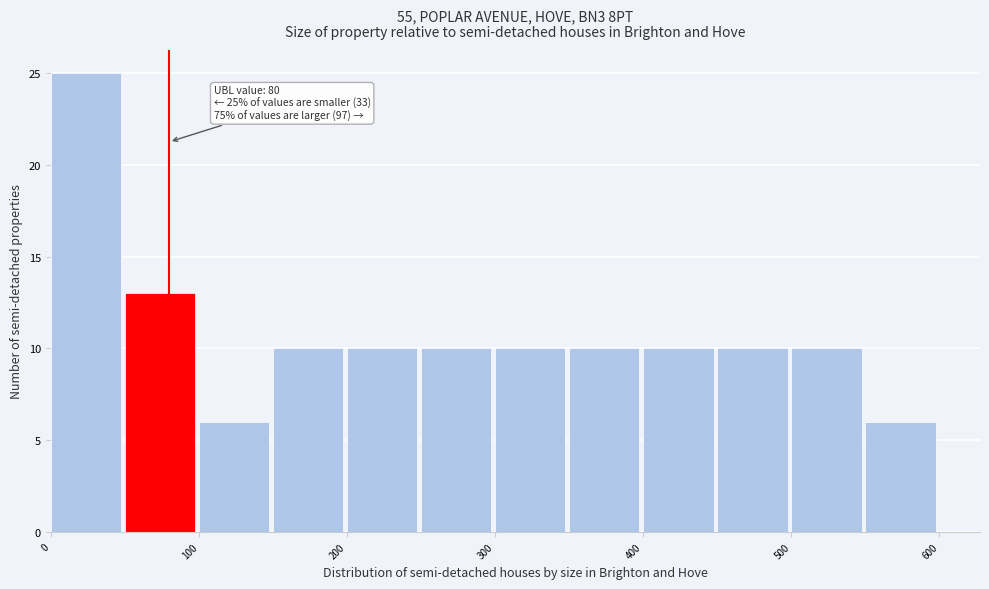

Over which range of the x-axis is the bar tallest?

0 to 50